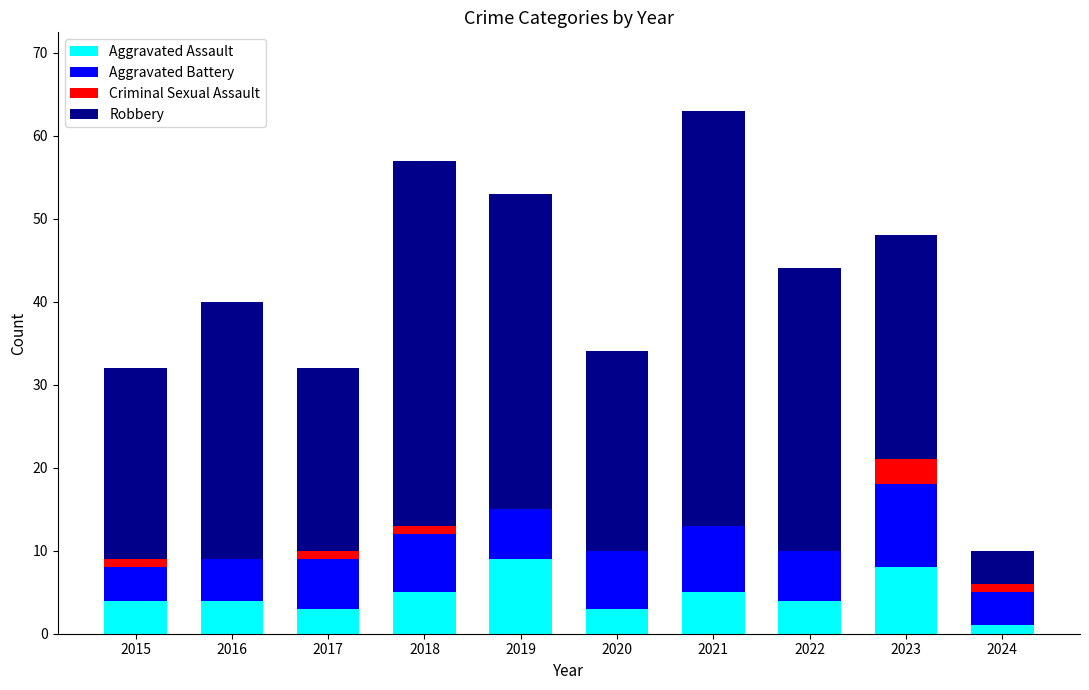

The value of Aggravated Assault at 2023 is 3. True or false?

False